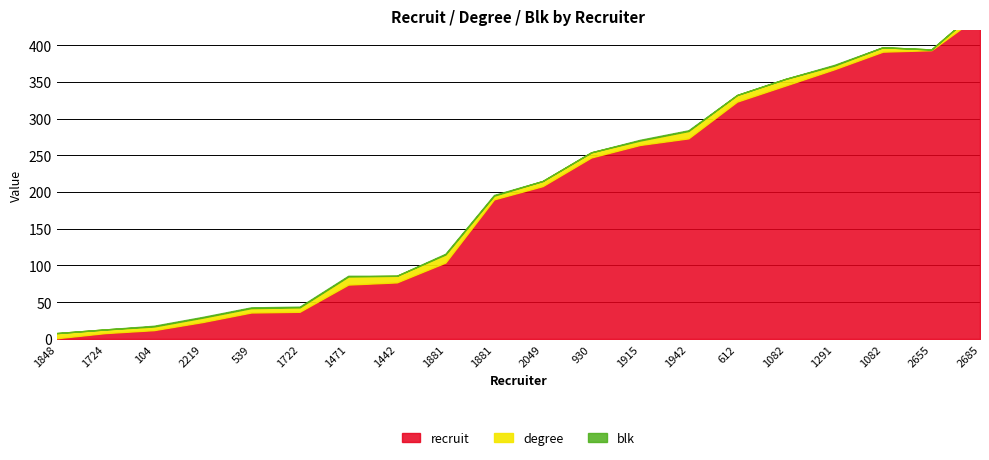

How many lines are shown in the chart?

3